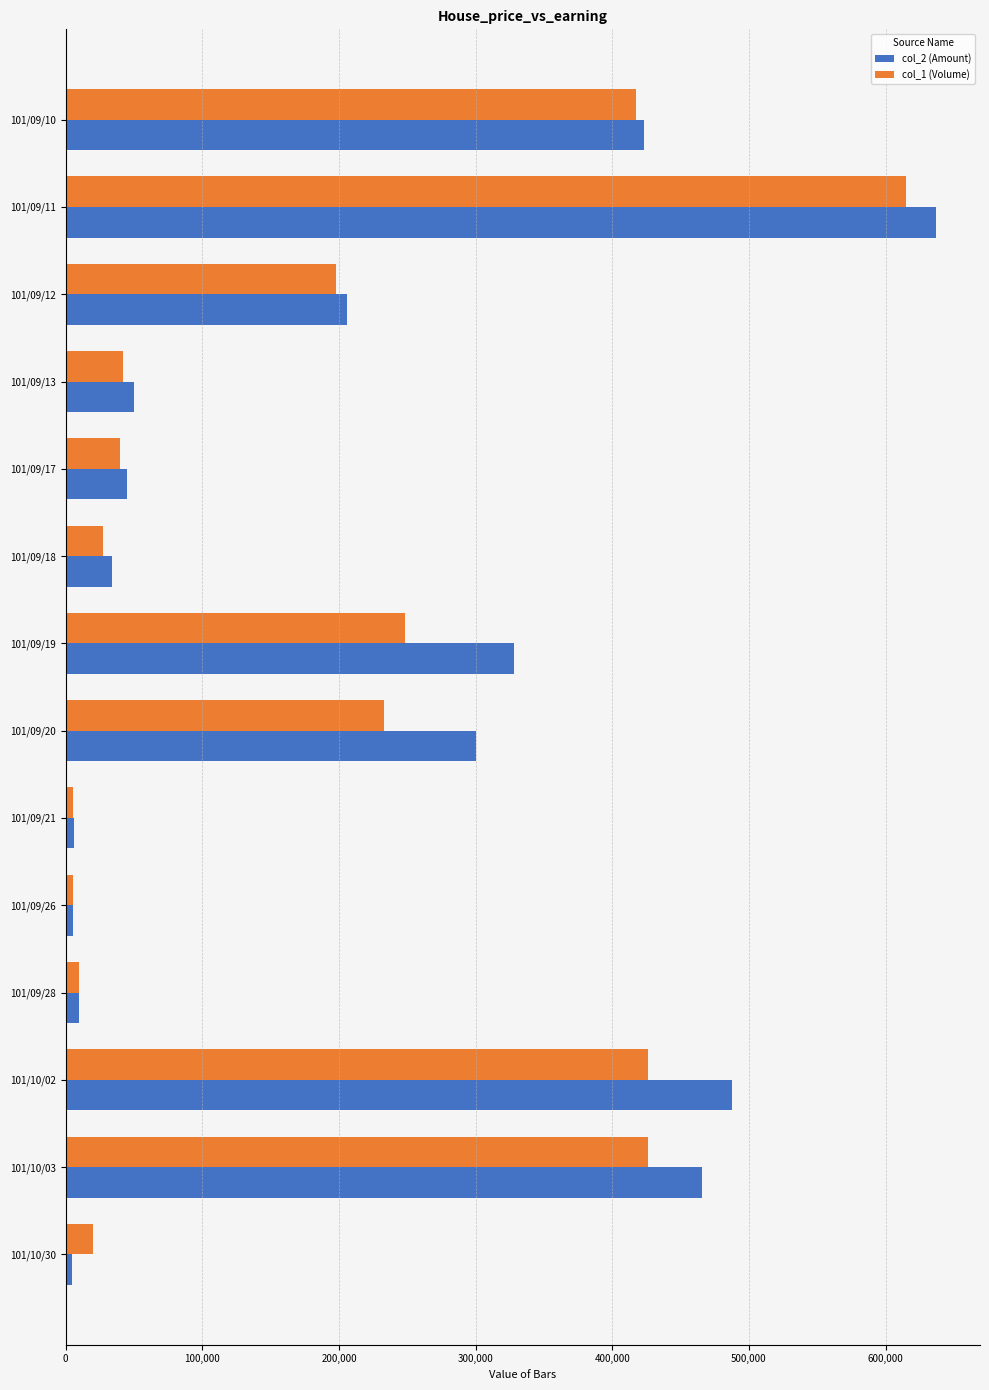

At which label is col_2 (Amount) closest to 320750?

101/09/19